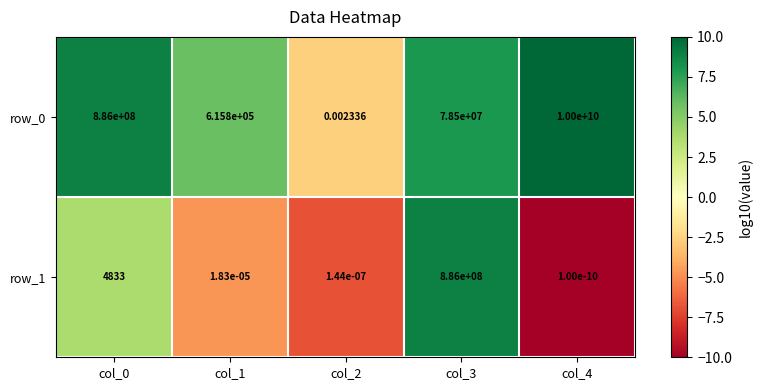

What is the difference between the maximum and minimum values in the row_1 series?

886000000.0